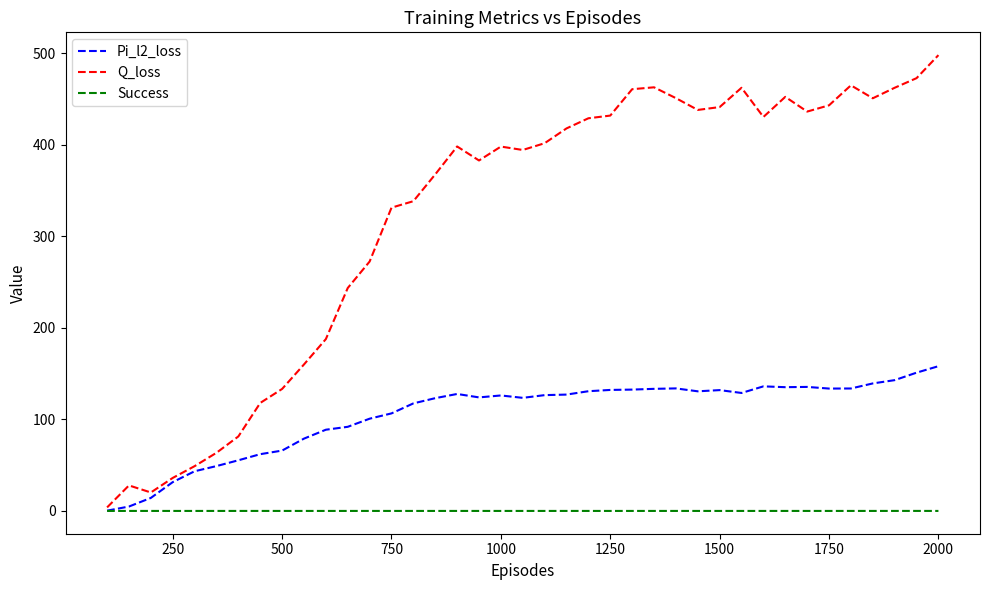

List the series in order of their overall mean, highest first.

Q_loss, Pi_l2_loss, Success